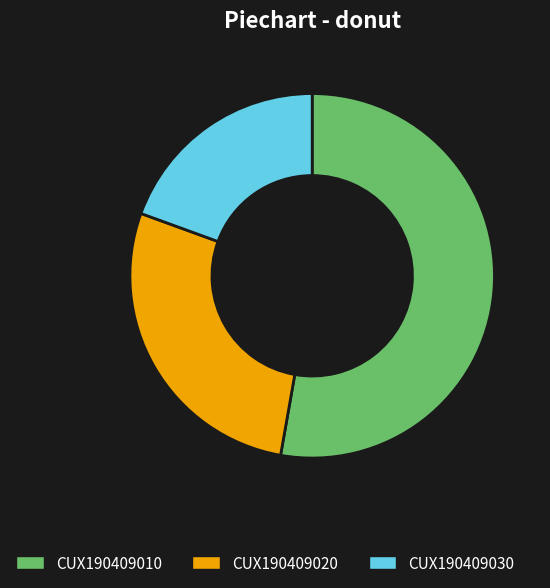

Rank the categories by value from lowest to highest.

CUX190409030, CUX190409020, CUX190409010